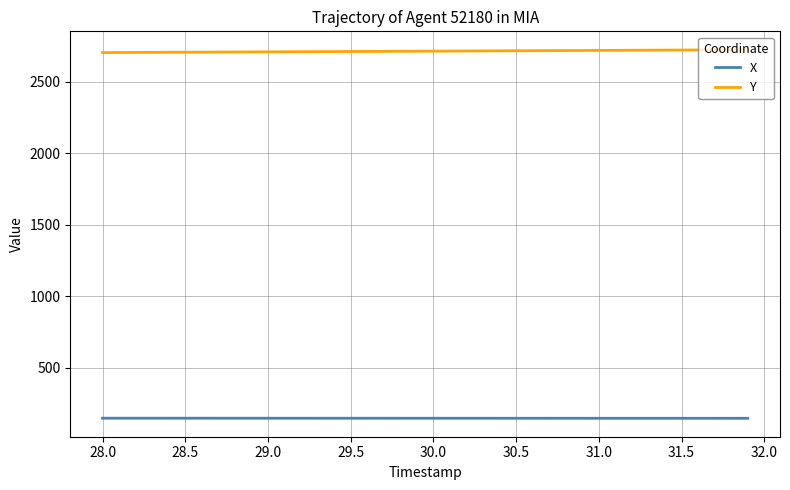

Which series has the largest total across all categories?

Y